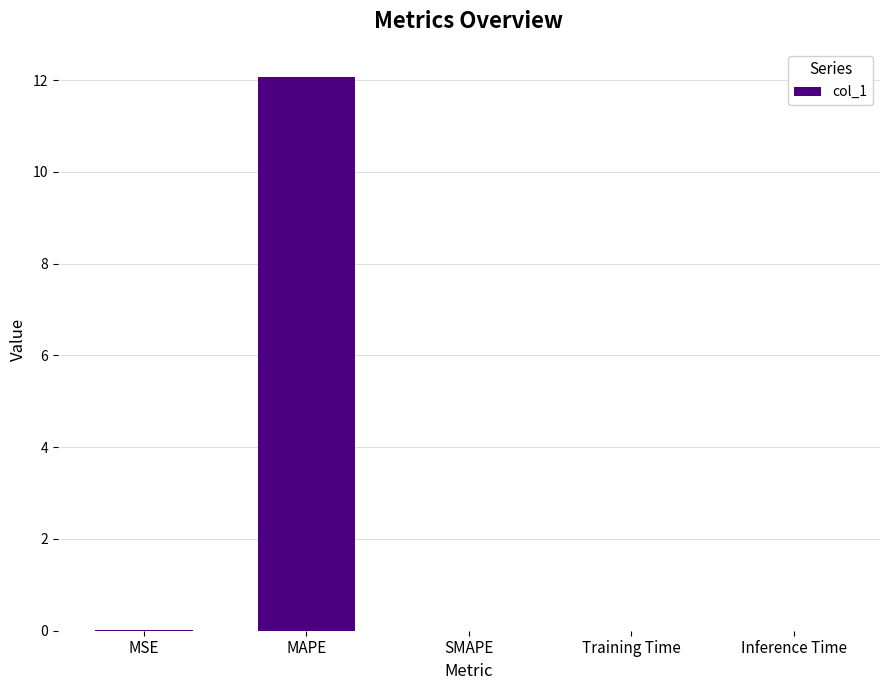

True or false: the data shows 0.0 at MSE.

True